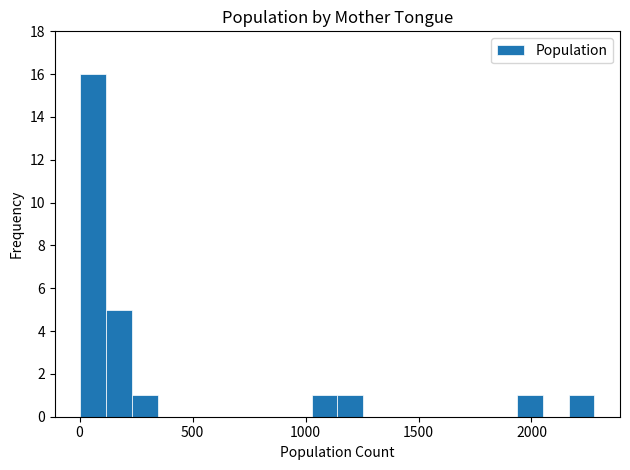

Around what value on the x-axis is the tallest bar? Give the approximate position of its centre, as read against the axis.

50